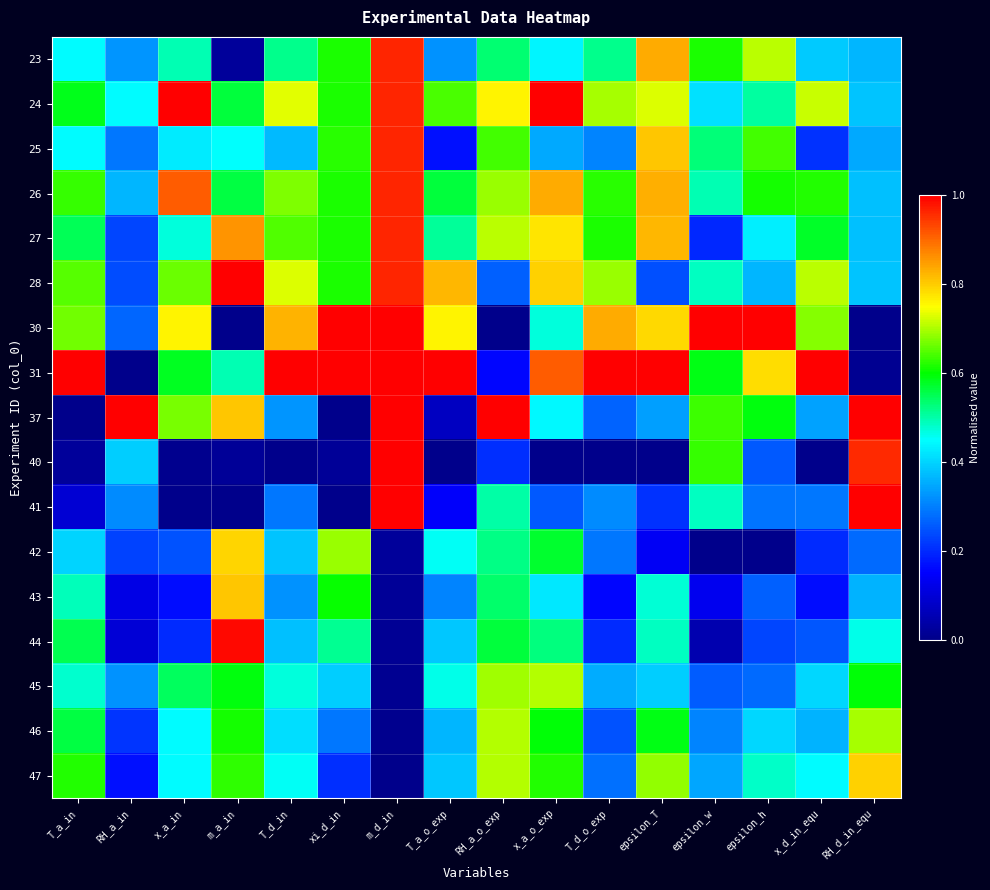

Reading left to right, transcribe all the data shown in this chart.

23: T_a_in=0.4	RH_a_in=0.3	x_a_in=0.5	m_a_in=0.0	T_d_in=0.5	xi_d_in=0.6	m_d_in=1.0	T_a_o_exp=0.3	RH_a_o_exp=0.5	x_a_o_exp=0.4	T_d_o_exp=0.5	epsilon_T=0.8	epsilon_w=0.6	epsilon_h=0.7	x_d_in_equ=0.4	RH_d_in_equ=0.4
24: T_a_in=0.6	RH_a_in=0.4	x_a_in=1.0	m_a_in=0.6	T_d_in=0.7	xi_d_in=0.6	m_d_in=1.0	T_a_o_exp=0.6	RH_a_o_exp=0.8	x_a_o_exp=1.0	T_d_o_exp=0.7	epsilon_T=0.7	epsilon_w=0.4	epsilon_h=0.5	x_d_in_equ=0.7	RH_d_in_equ=0.4
25: T_a_in=0.4	RH_a_in=0.3	x_a_in=0.4	m_a_in=0.5	T_d_in=0.4	xi_d_in=0.6	m_d_in=1.0	T_a_o_exp=0.2	RH_a_o_exp=0.6	x_a_o_exp=0.4	T_d_o_exp=0.3	epsilon_T=0.8	epsilon_w=0.5	epsilon_h=0.6	x_d_in_equ=0.2	RH_d_in_equ=0.3
26: T_a_in=0.6	RH_a_in=0.4	x_a_in=0.9	m_a_in=0.6	T_d_in=0.7	xi_d_in=0.6	m_d_in=1.0	T_a_o_exp=0.6	RH_a_o_exp=0.7	x_a_o_exp=0.8	T_d_o_exp=0.6	epsilon_T=0.8	epsilon_w=0.5	epsilon_h=0.6	x_d_in_equ=0.6	RH_d_in_equ=0.4
27: T_a_in=0.5	RH_a_in=0.2	x_a_in=0.5	m_a_in=0.9	T_d_in=0.6	xi_d_in=0.6	m_d_in=1.0	T_a_o_exp=0.5	RH_a_o_exp=0.7	x_a_o_exp=0.8	T_d_o_exp=0.6	epsilon_T=0.8	epsilon_w=0.2	epsilon_h=0.4	x_d_in_equ=0.6	RH_d_in_equ=0.4
28: T_a_in=0.7	RH_a_in=0.2	x_a_in=0.7	m_a_in=1.0	T_d_in=0.7	xi_d_in=0.6	m_d_in=1.0	T_a_o_exp=0.8	RH_a_o_exp=0.3	x_a_o_exp=0.8	T_d_o_exp=0.7	epsilon_T=0.2	epsilon_w=0.5	epsilon_h=0.4	x_d_in_equ=0.7	RH_d_in_equ=0.4
30: T_a_in=0.7	RH_a_in=0.3	x_a_in=0.8	m_a_in=0.0	T_d_in=0.8	xi_d_in=1.0	m_d_in=1.0	T_a_o_exp=0.8	RH_a_o_exp=0.0	x_a_o_exp=0.5	T_d_o_exp=0.8	epsilon_T=0.8	epsilon_w=1.0	epsilon_h=1.0	x_d_in_equ=0.7	RH_d_in_equ=0.0
31: T_a_in=1.0	RH_a_in=0.0	x_a_in=0.6	m_a_in=0.5	T_d_in=1.0	xi_d_in=1.0	m_d_in=1.0	T_a_o_exp=1.0	RH_a_o_exp=0.2	x_a_o_exp=0.9	T_d_o_exp=1.0	epsilon_T=1.0	epsilon_w=0.6	epsilon_h=0.8	x_d_in_equ=1.0	RH_d_in_equ=0.0
37: T_a_in=0.0	RH_a_in=1.0	x_a_in=0.7	m_a_in=0.8	T_d_in=0.3	xi_d_in=0.0	m_d_in=1.0	T_a_o_exp=0.1	RH_a_o_exp=1.0	x_a_o_exp=0.4	T_d_o_exp=0.3	epsilon_T=0.3	epsilon_w=0.6	epsilon_h=0.6	x_d_in_equ=0.3	RH_d_in_equ=1.0
40: T_a_in=0.0	RH_a_in=0.4	x_a_in=0.0	m_a_in=0.0	T_d_in=0.0	xi_d_in=0.0	m_d_in=1.0	T_a_o_exp=0.0	RH_a_o_exp=0.2	x_a_o_exp=0.0	T_d_o_exp=0.0	epsilon_T=0.0	epsilon_w=0.6	epsilon_h=0.3	x_d_in_equ=0.0	RH_d_in_equ=1.0
41: T_a_in=0.1	RH_a_in=0.3	x_a_in=0.0	m_a_in=0.0	T_d_in=0.3	xi_d_in=0.0	m_d_in=1.0	T_a_o_exp=0.1	RH_a_o_exp=0.5	x_a_o_exp=0.3	T_d_o_exp=0.3	epsilon_T=0.2	epsilon_w=0.5	epsilon_h=0.3	x_d_in_equ=0.3	RH_d_in_equ=1.0
42: T_a_in=0.4	RH_a_in=0.2	x_a_in=0.2	m_a_in=0.8	T_d_in=0.4	xi_d_in=0.7	m_d_in=0.0	T_a_o_exp=0.5	RH_a_o_exp=0.5	x_a_o_exp=0.6	T_d_o_exp=0.3	epsilon_T=0.1	epsilon_w=0.0	epsilon_h=0.0	x_d_in_equ=0.2	RH_d_in_equ=0.3
43: T_a_in=0.5	RH_a_in=0.1	x_a_in=0.2	m_a_in=0.8	T_d_in=0.3	xi_d_in=0.6	m_d_in=0.0	T_a_o_exp=0.3	RH_a_o_exp=0.5	x_a_o_exp=0.4	T_d_o_exp=0.2	epsilon_T=0.5	epsilon_w=0.1	epsilon_h=0.3	x_d_in_equ=0.2	RH_d_in_equ=0.4
44: T_a_in=0.6	RH_a_in=0.1	x_a_in=0.2	m_a_in=1.0	T_d_in=0.4	xi_d_in=0.5	m_d_in=0.0	T_a_o_exp=0.4	RH_a_o_exp=0.6	x_a_o_exp=0.5	T_d_o_exp=0.2	epsilon_T=0.5	epsilon_w=0.0	epsilon_h=0.2	x_d_in_equ=0.3	RH_d_in_equ=0.5
45: T_a_in=0.5	RH_a_in=0.3	x_a_in=0.5	m_a_in=0.6	T_d_in=0.5	xi_d_in=0.4	m_d_in=0.0	T_a_o_exp=0.5	RH_a_o_exp=0.7	x_a_o_exp=0.7	T_d_o_exp=0.4	epsilon_T=0.4	epsilon_w=0.3	epsilon_h=0.3	x_d_in_equ=0.4	RH_d_in_equ=0.6
46: T_a_in=0.6	RH_a_in=0.2	x_a_in=0.4	m_a_in=0.6	T_d_in=0.4	xi_d_in=0.3	m_d_in=0.0	T_a_o_exp=0.4	RH_a_o_exp=0.7	x_a_o_exp=0.6	T_d_o_exp=0.2	epsilon_T=0.6	epsilon_w=0.3	epsilon_h=0.4	x_d_in_equ=0.4	RH_d_in_equ=0.7
47: T_a_in=0.6	RH_a_in=0.2	x_a_in=0.4	m_a_in=0.6	T_d_in=0.5	xi_d_in=0.2	m_d_in=0.0	T_a_o_exp=0.4	RH_a_o_exp=0.7	x_a_o_exp=0.6	T_d_o_exp=0.3	epsilon_T=0.7	epsilon_w=0.3	epsilon_h=0.5	x_d_in_equ=0.4	RH_d_in_equ=0.8